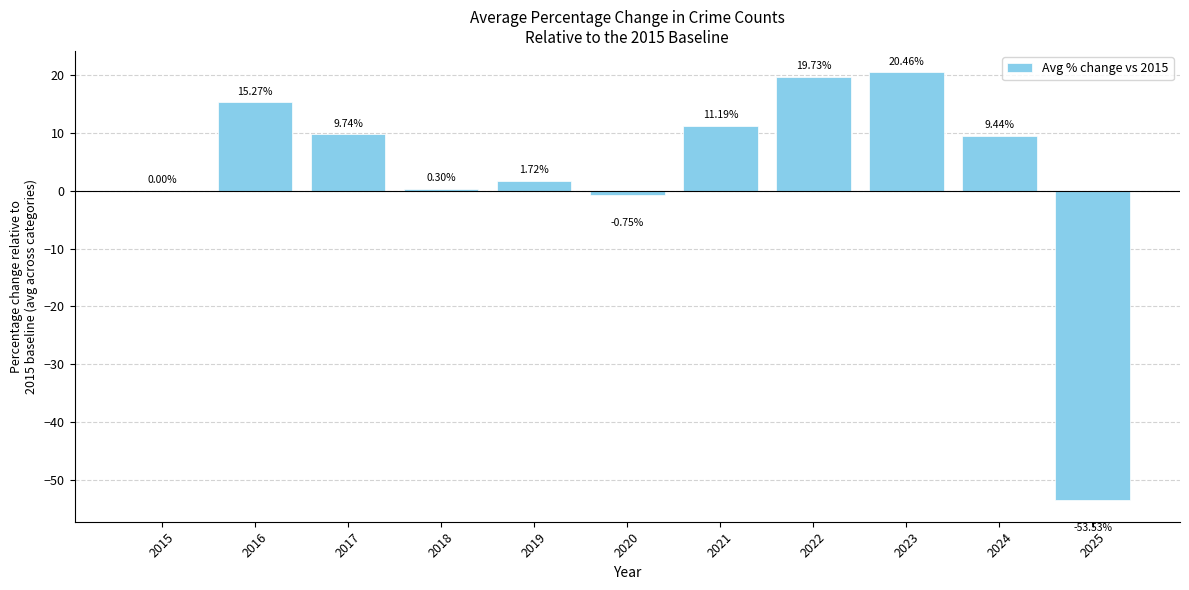

Which has a higher value, 2015 or 2022?

2022